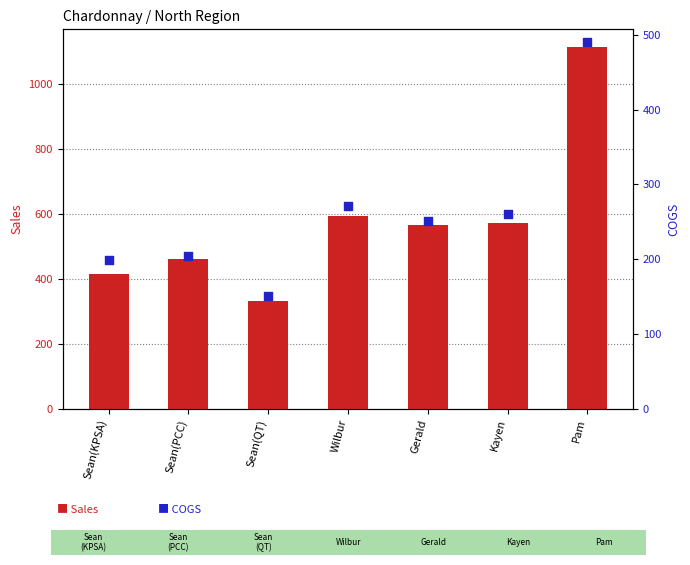

What are all the series names shown in the legend?

Sales, COGS